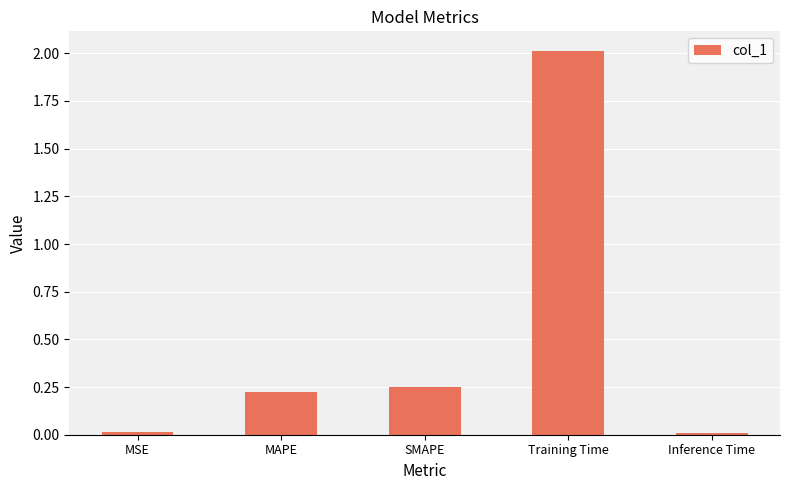

Is it true that the value at Training Time is 2.0?

True